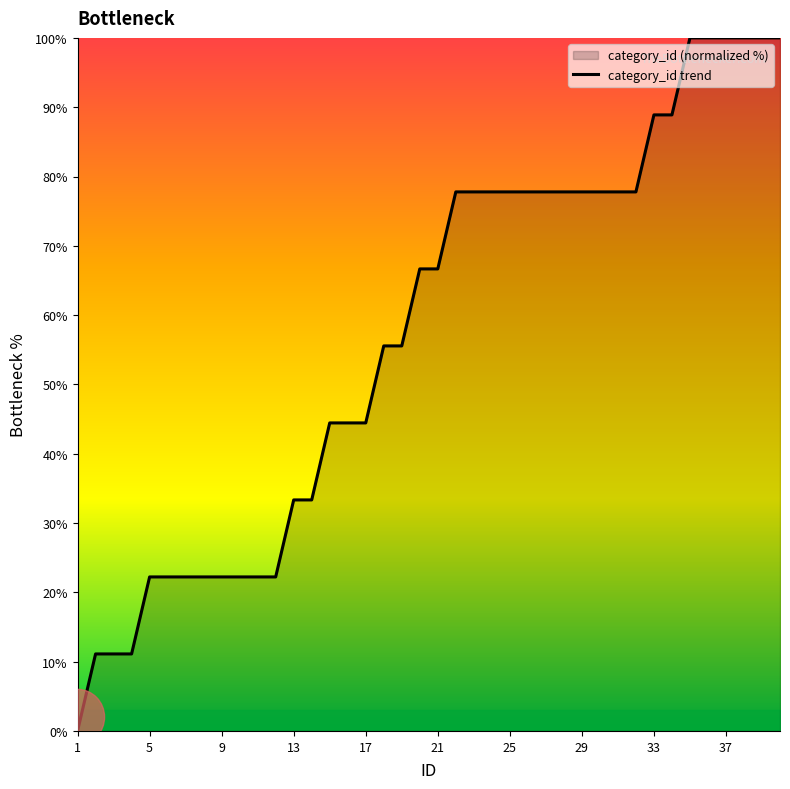

Does the chart display data point markers on the line(s)?

No